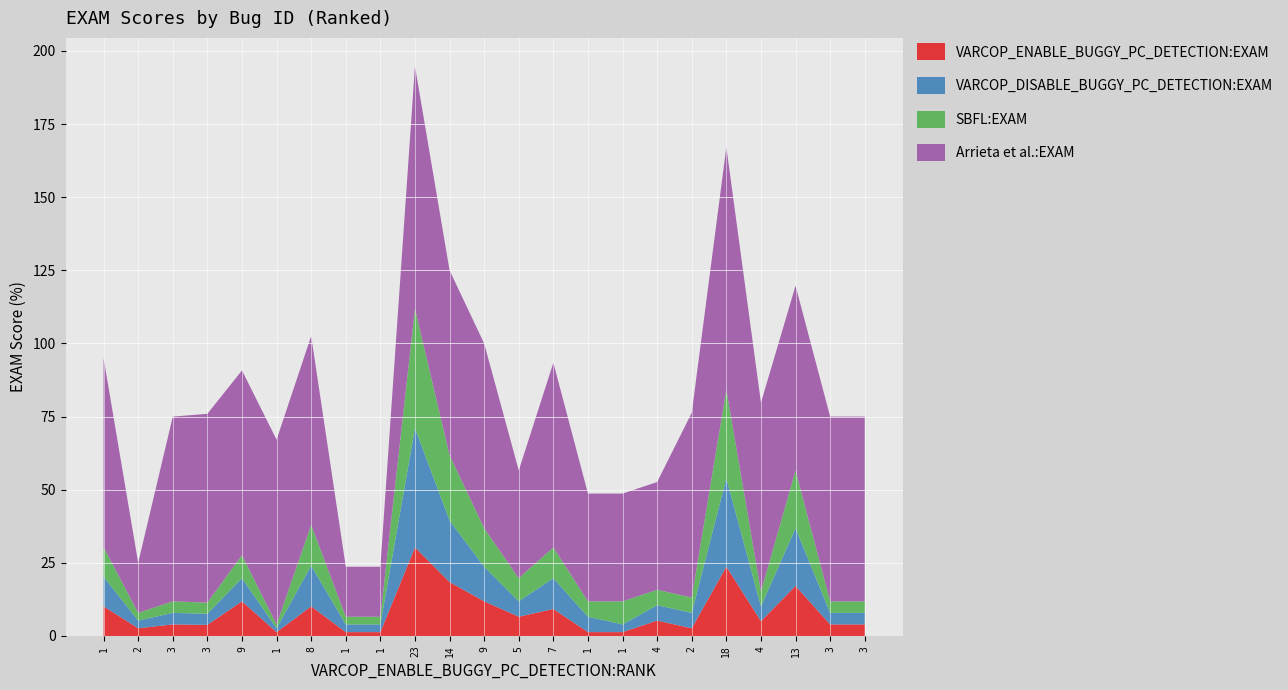

Reading left to right, list all the values displayed in this chart.

VARCOP_ENABLE_BUGGY_PC_DETECTION:EXAM: 1=10.1	2=2.6	3=3.9	3=3.8	9=11.8	1=1.3	8=10.1	1=1.3	1=1.3	23=30.3	14=18.4	9=11.8	5=6.6	7=9.2	1=1.3	1=1.3	4=5.3	2=2.6	18=23.7	4=5.1	13=17.1	3=3.9	3=3.9
VARCOP_DISABLE_BUGGY_PC_DETECTION:EXAM: 1=10.1	2=2.6	3=3.9	3=3.8	9=7.9	1=1.3	8=13.9	1=2.6	1=2.6	23=40.8	14=21.1	9=11.8	5=5.3	7=10.5	1=5.3	1=2.6	4=5.3	2=5.3	18=30.3	4=5.1	13=19.7	3=3.9	3=3.9
SBFL:EXAM: 1=10.1	2=2.6	3=3.9	3=3.8	9=7.9	1=1.3	8=13.9	1=2.6	1=2.6	23=40.8	14=22.4	9=13.2	5=7.9	7=10.5	1=5.3	1=7.9	4=5.3	2=5.3	18=30.3	4=5.1	13=19.7	3=3.9	3=3.9
Arrieta et al.:EXAM: 1=64.6	2=17.1	3=63.2	3=64.6	9=63.2	1=63.2	8=64.6	1=17.1	1=17.1	23=82.9	14=63.2	9=63.2	5=36.8	7=63.2	1=36.8	1=36.8	4=36.8	2=63.2	18=82.9	4=64.6	13=63.2	3=63.2	3=63.2